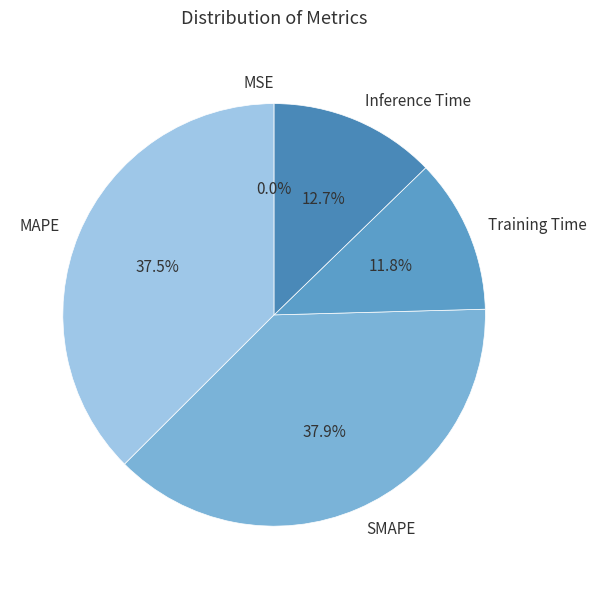

Is there any slice that represents more than half of the pie?

No